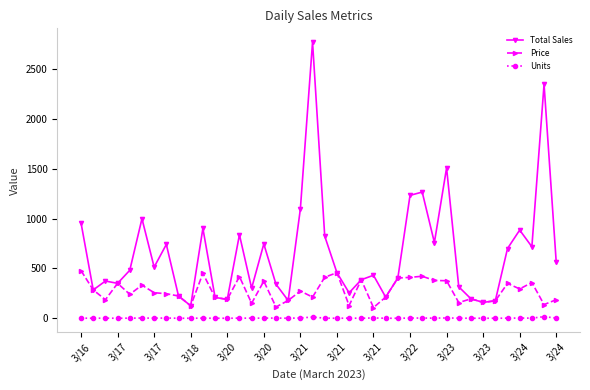

True or false: Units and Price intersect in this chart.

False